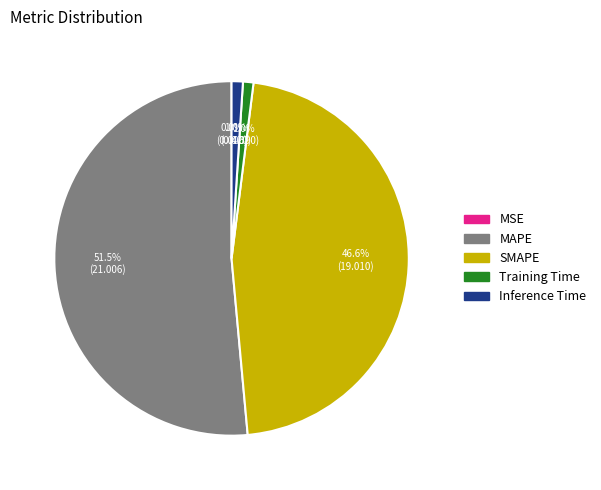

True or false: MAPE accounts for 60% of the total.

False